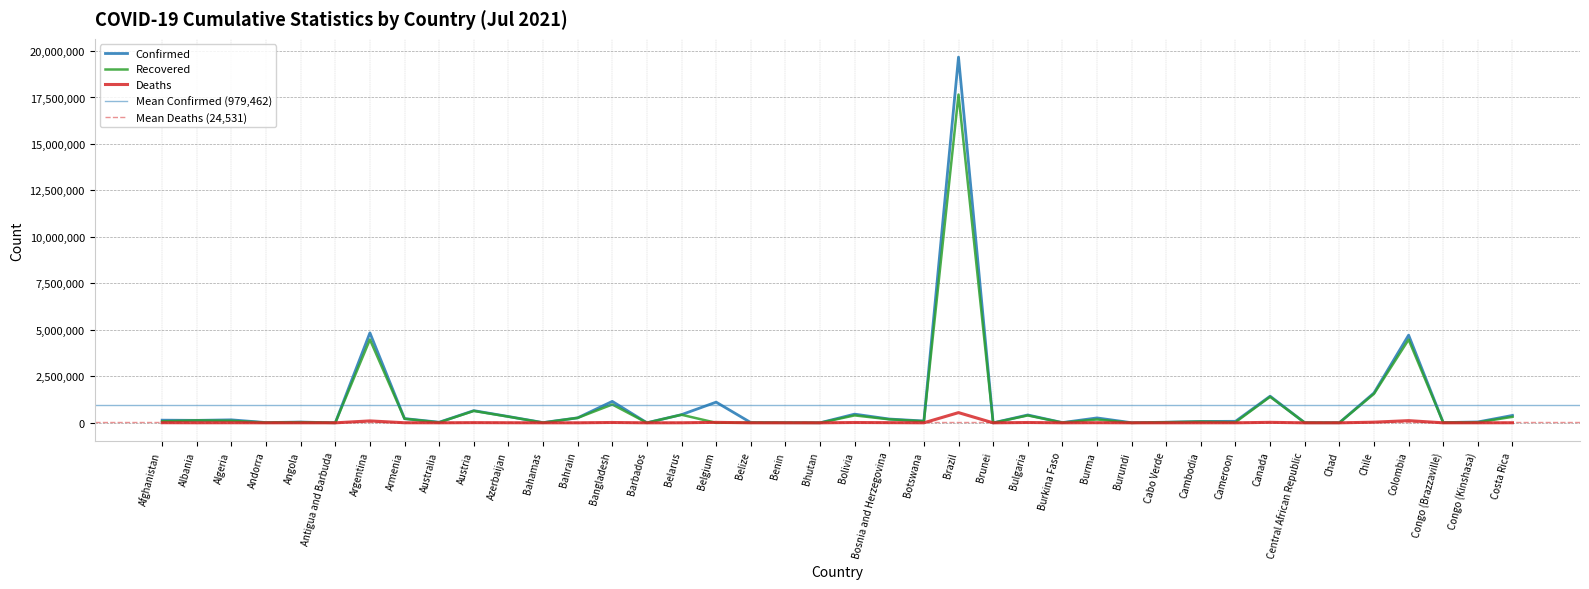

Where is the first local maximum for Recovered?

Albania